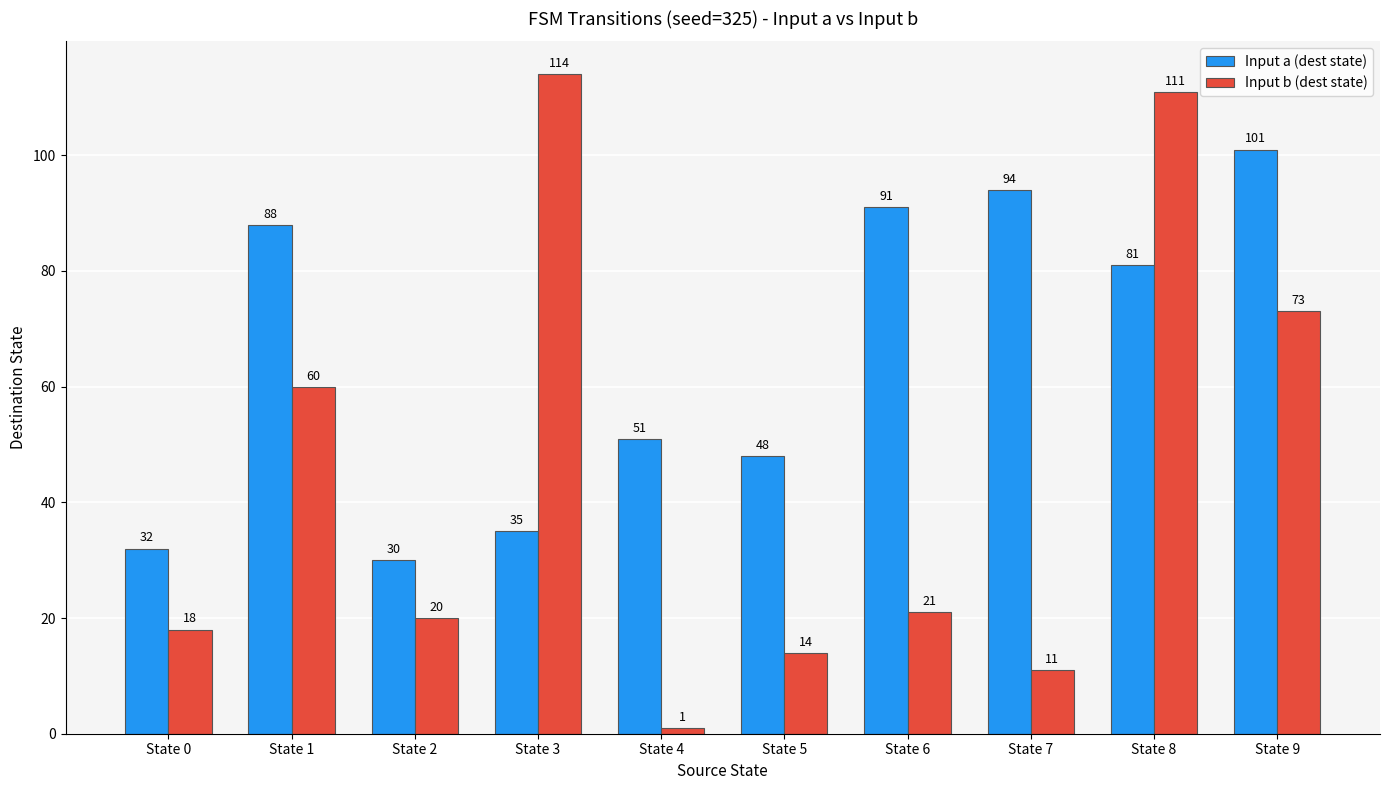

How many data points in Input b (dest state) are less than 21?

5